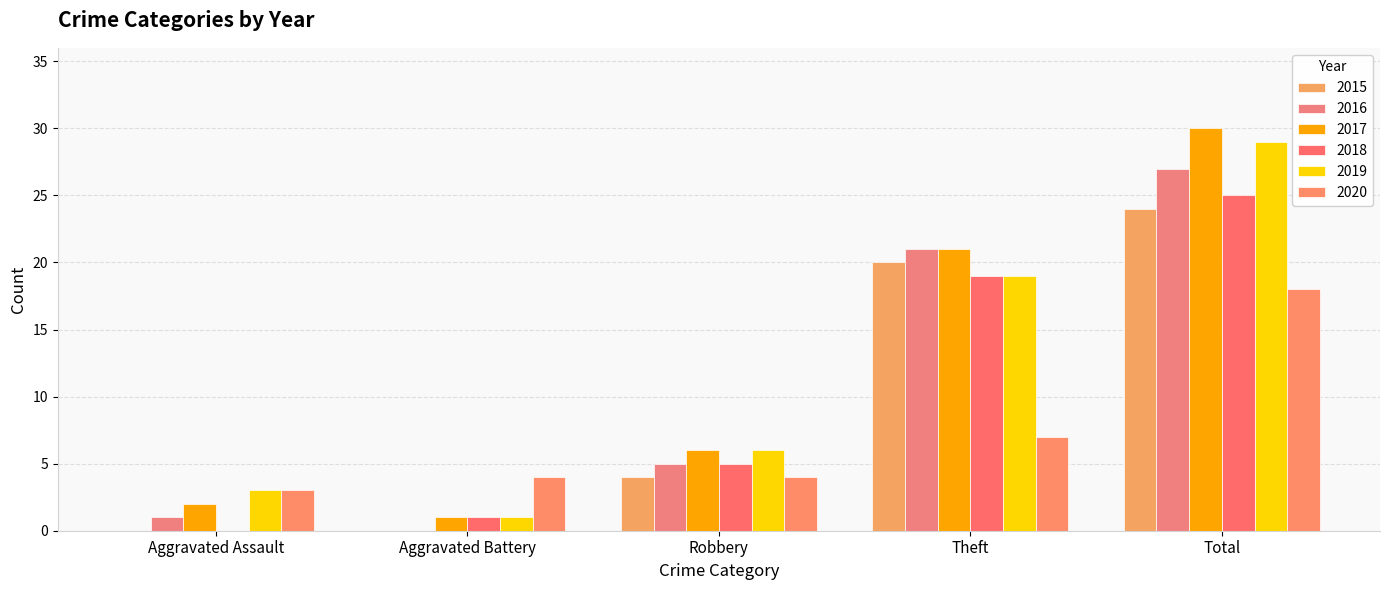

What is the value of the 2017 bar at the 5th from the left?

30